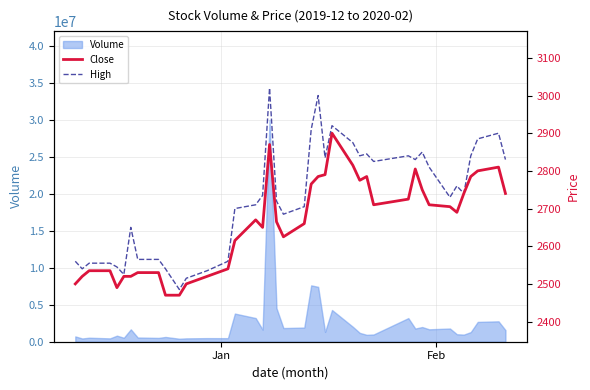

What is the sum of all High values?

109035